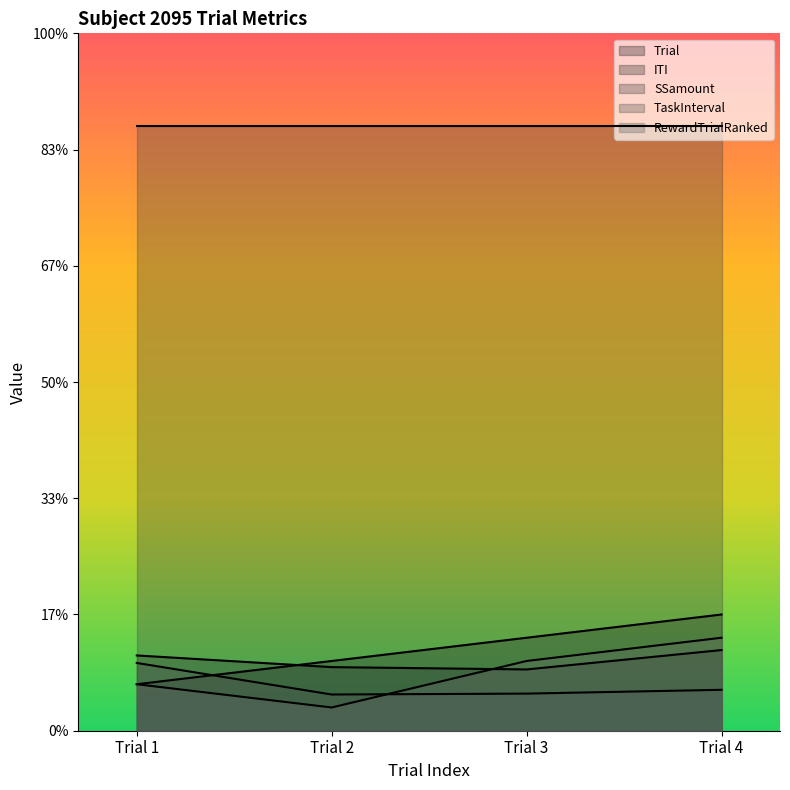

What are all the series names shown in the legend?

Trial, ITI, SSamount, TaskInterval, RewardTrialRanked